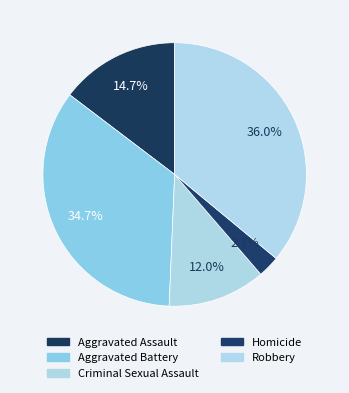

Count the number of slices in the pie.

5